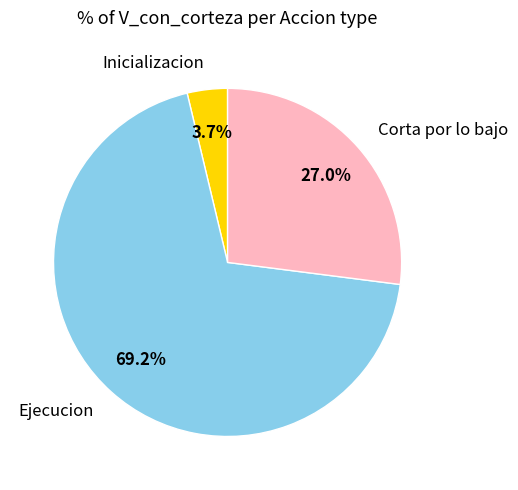

Which slice is the largest?

Ejecucion